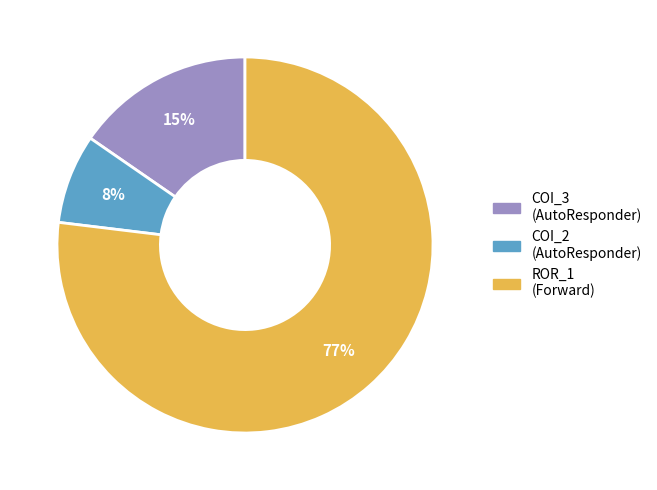

Does any single category account for the majority?

Yes